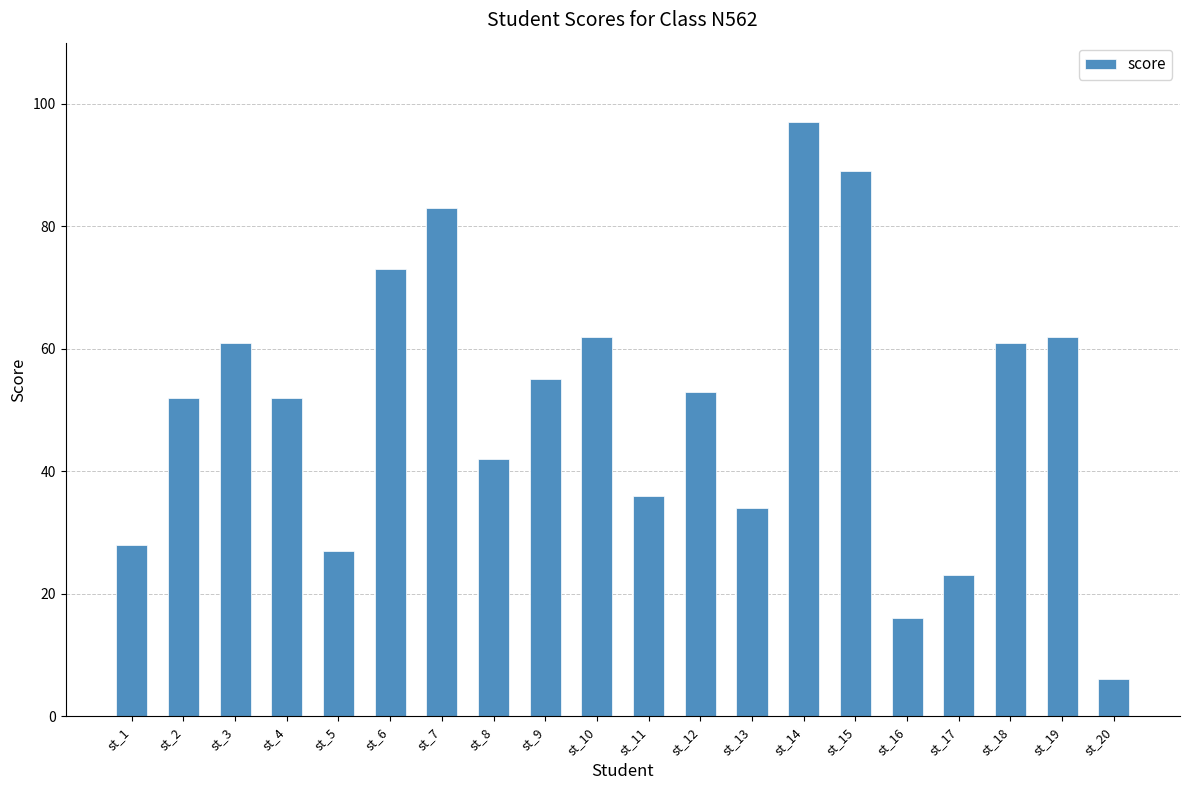

What is the value of the 13th bar from the left?

34